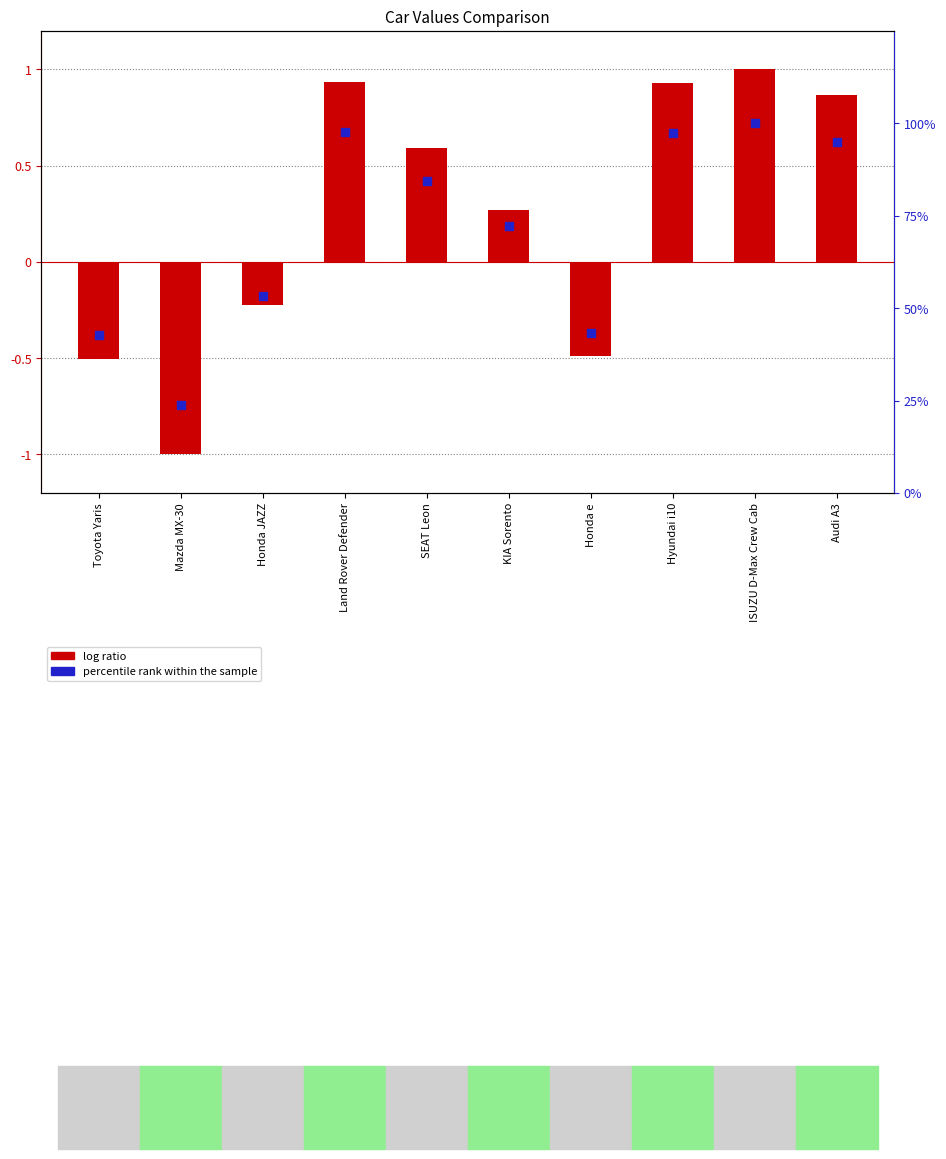

At which category is the sum across all series the highest?

ISUZU D-Max Crew Cab